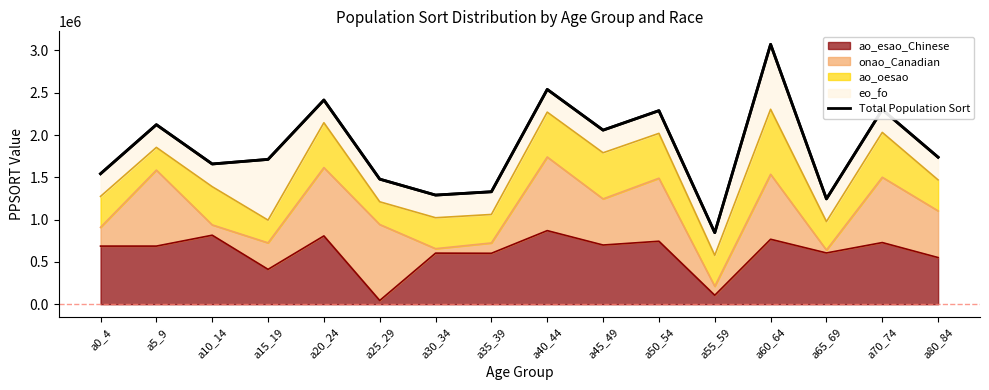

List the labels in order of value, largest first.

a60_64, a40_44, a20_24, a70_74, a50_54, a5_9, a45_49, a80_84, a15_19, a10_14, a0_4, a25_29, a35_39, a30_34, a65_69, a55_59